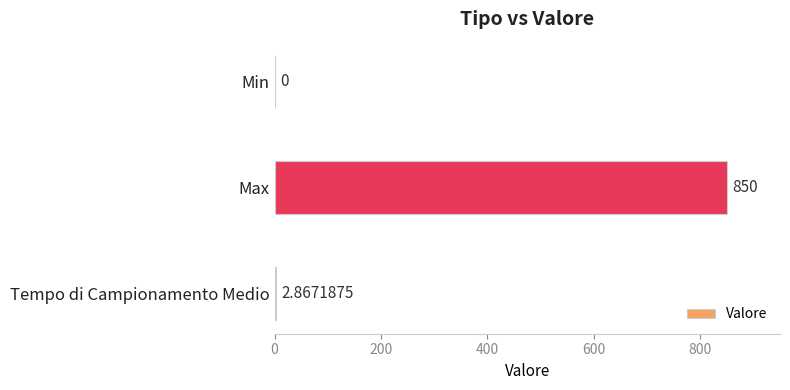

What is the change in value from Max to Min?

-850.0